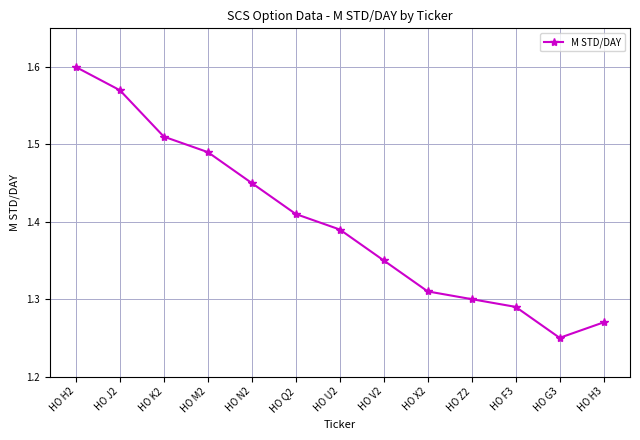

What is the label of the 8th point from the right?

HO Q2